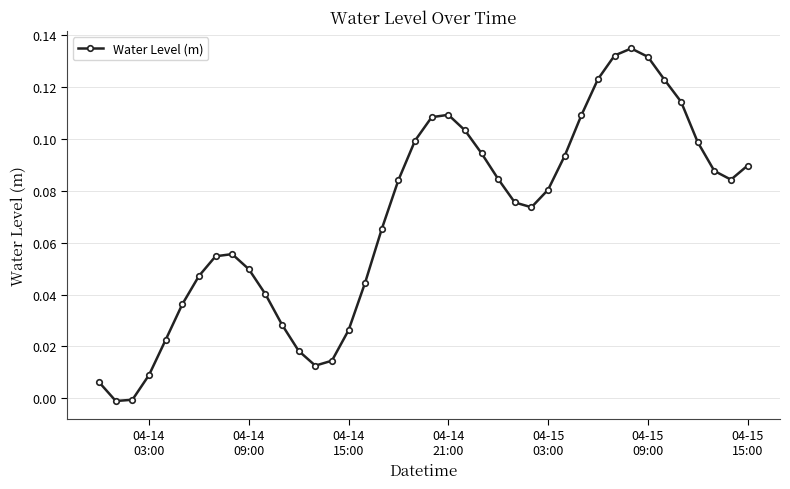

How many interior local peaks (higher than both neighbors) does the data have?

3